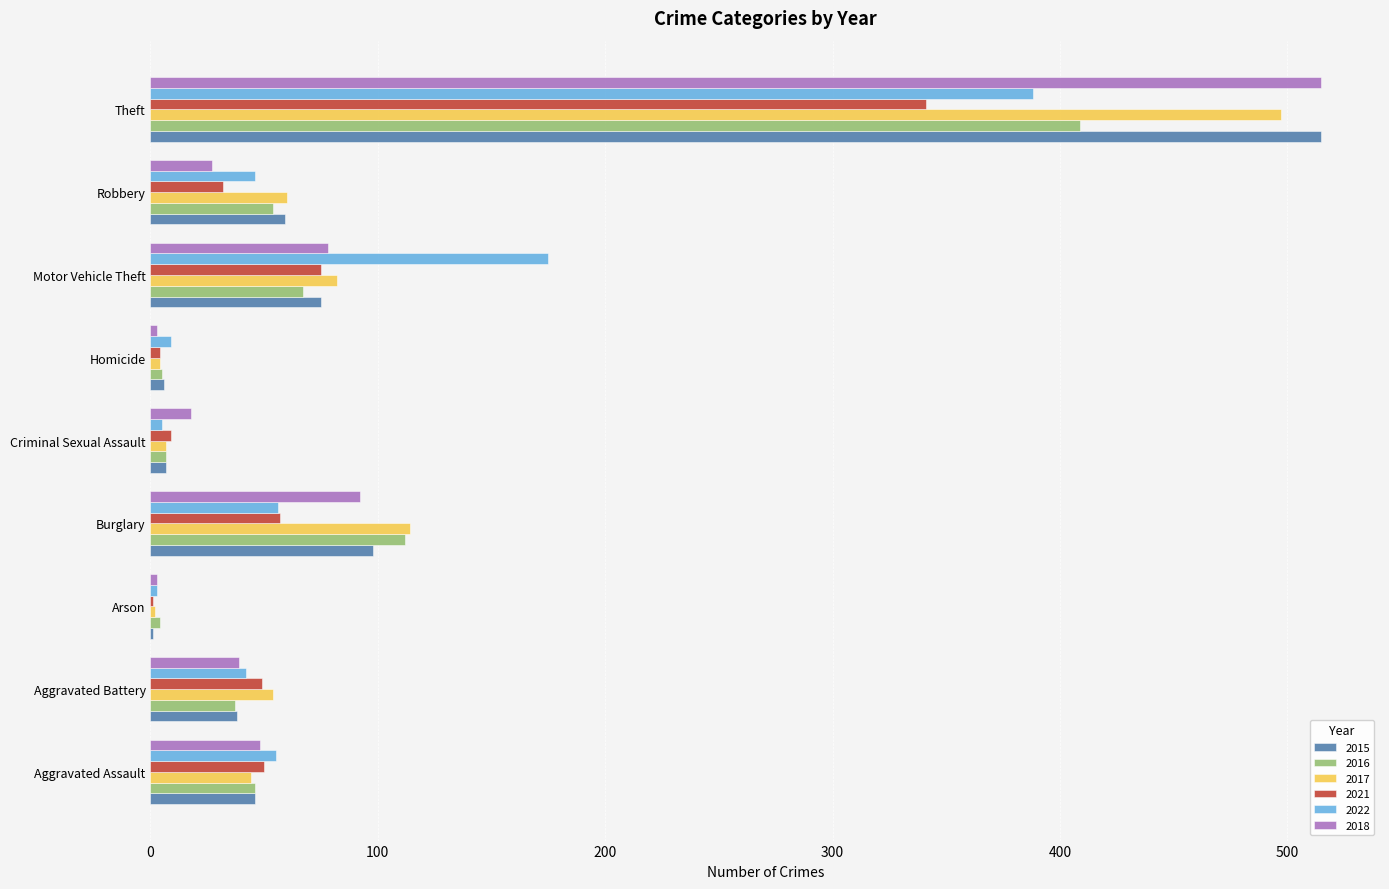

Which series changed the most between Aggravated Assault and Theft?

2015